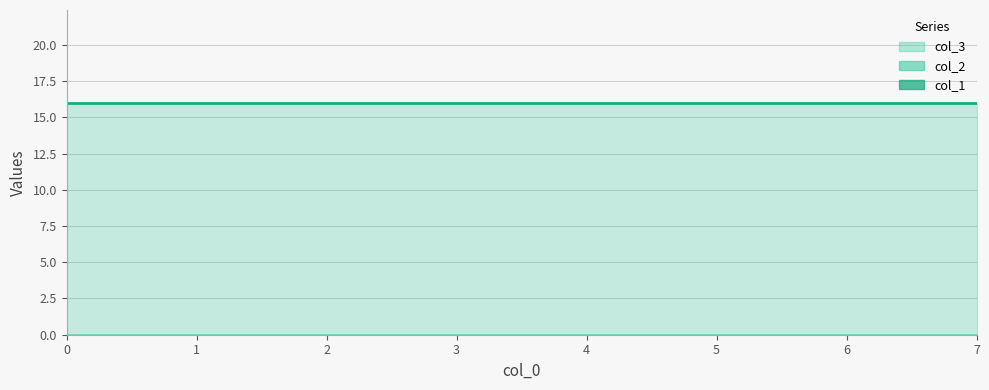

Is it true that col_1 equals 0 at 2?

True